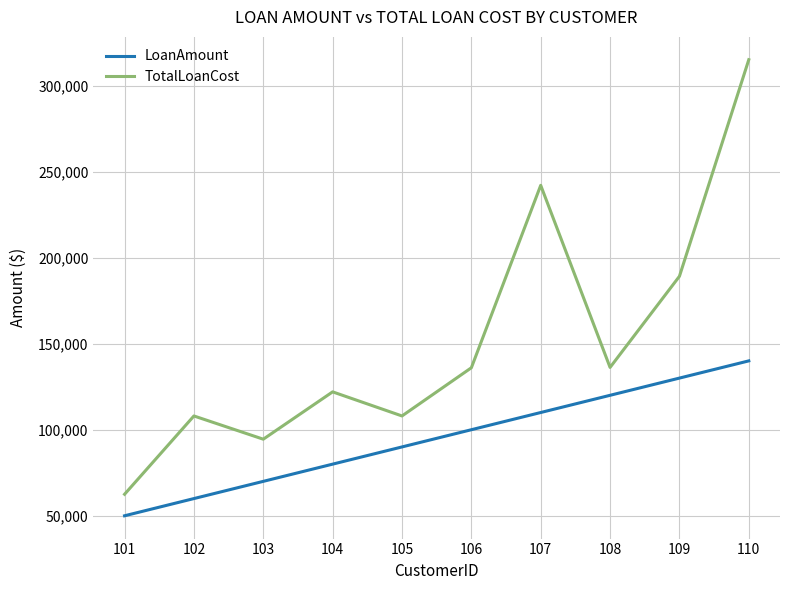

Read the TotalLoanCost value at 104.

122000